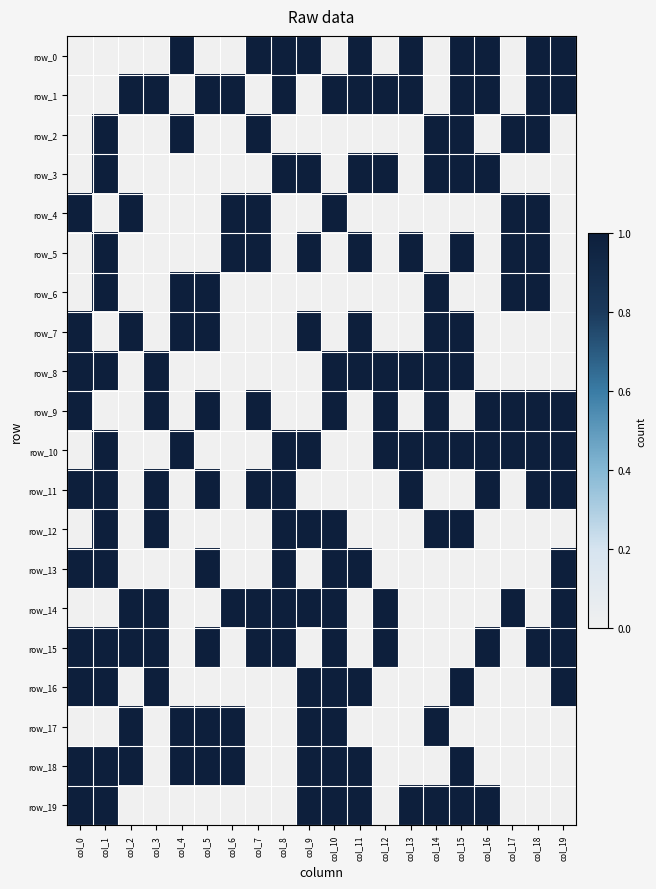

At col_3, list the series in order from largest to smallest.

row_1, row_8, row_9, row_11, row_12, row_14, row_15, row_16, row_0, row_2, row_3, row_4, row_5, row_6, row_7, row_10, row_13, row_17, row_18, row_19